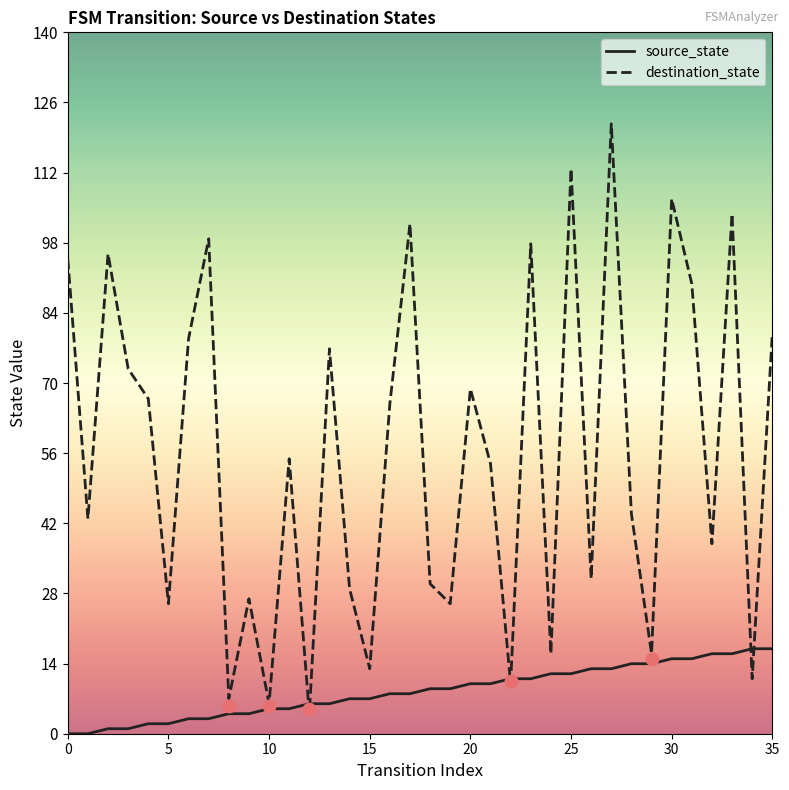

What are all the series names shown in the legend?

source_state, destination_state